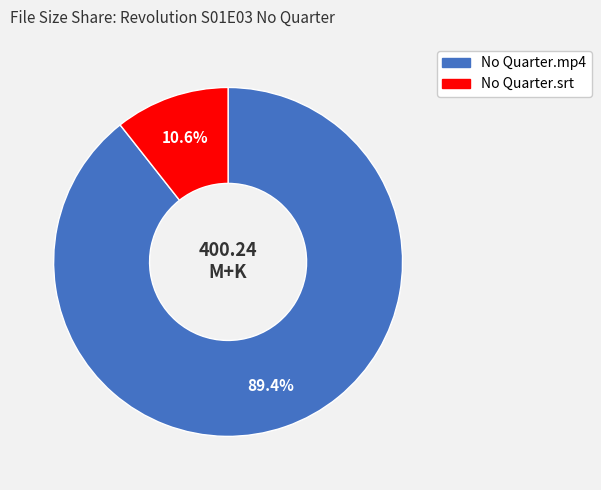

Is there a majority slice in this chart?

Yes